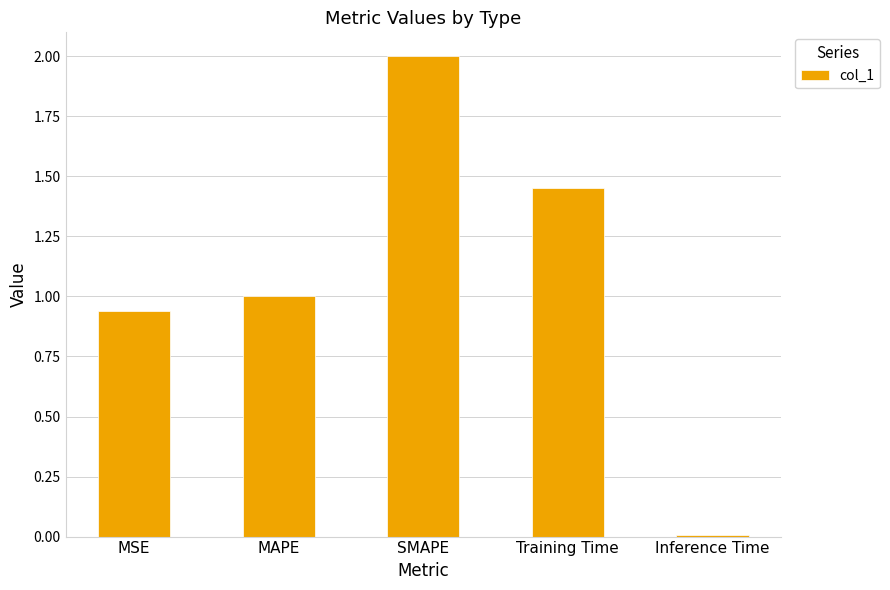

Rank the categories by value from lowest to highest.

Inference Time, MSE, MAPE, Training Time, SMAPE